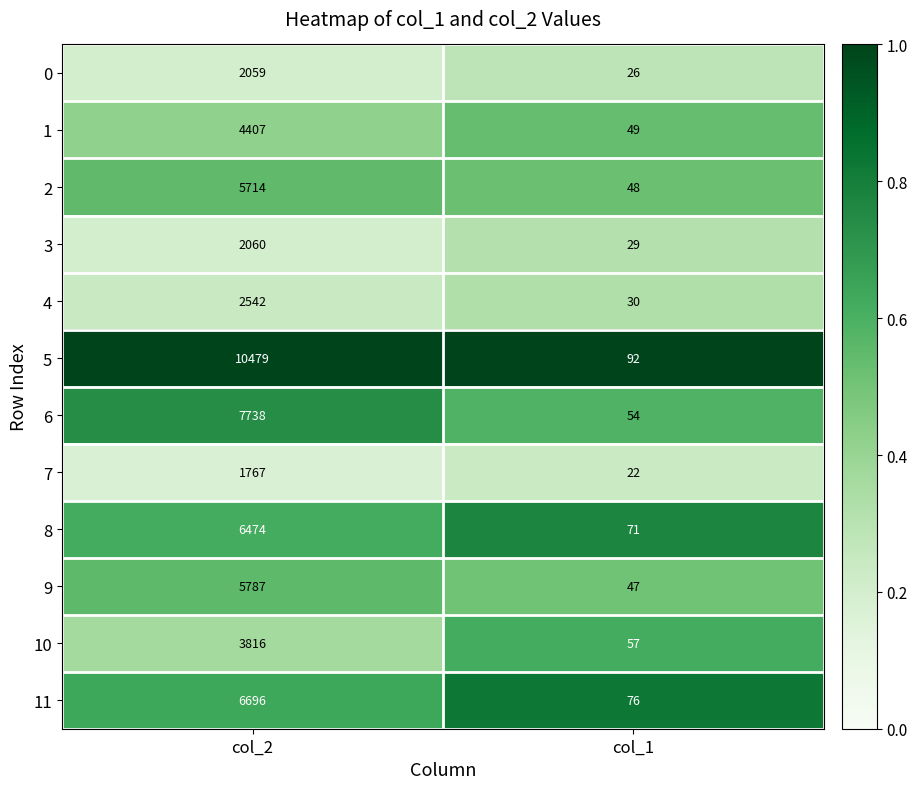

What is the total value across all series at col_2?

59539